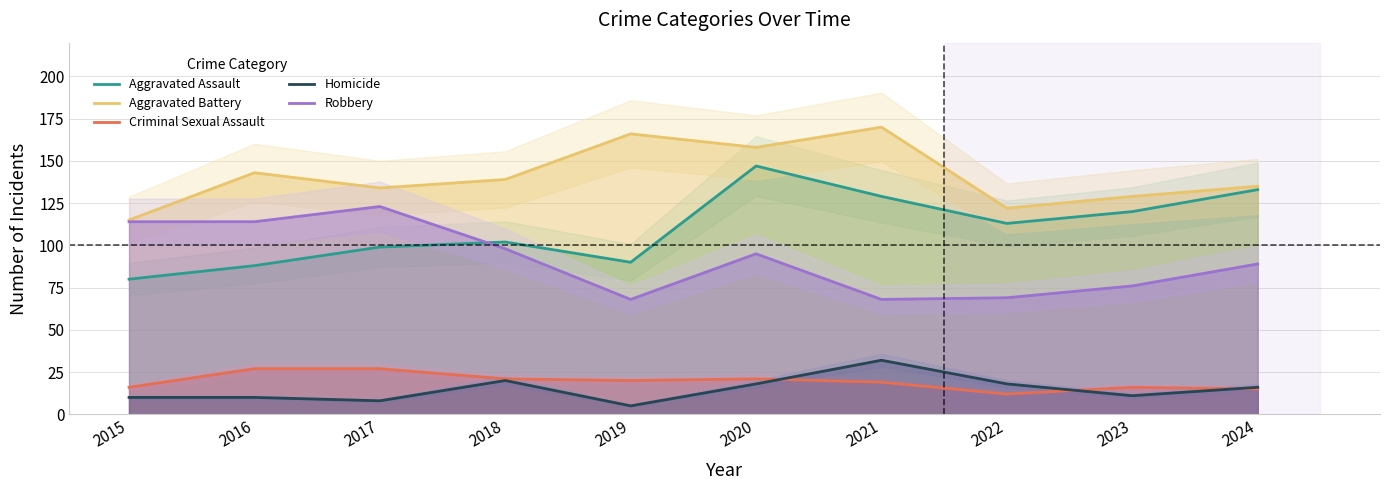

What is the difference between the maximum and minimum values in the Homicide series?

27